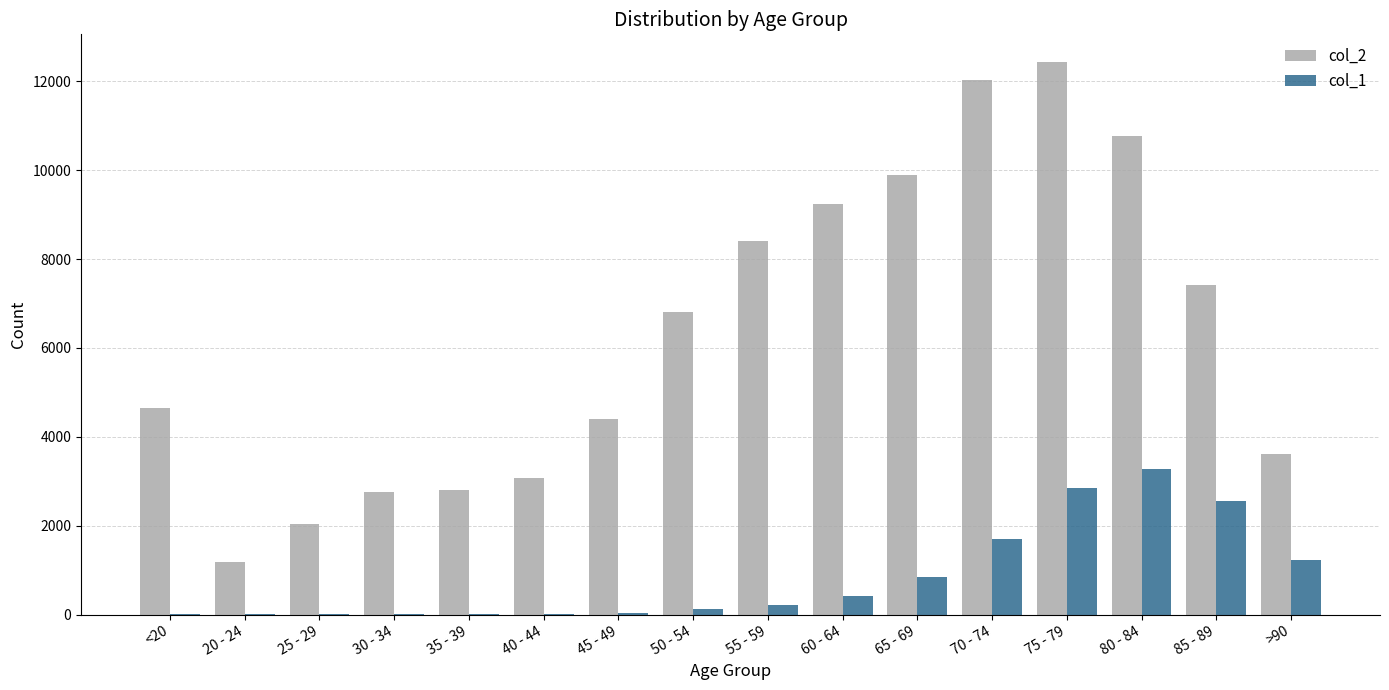

Which category has the highest value in the col_2 series?

75 - 79